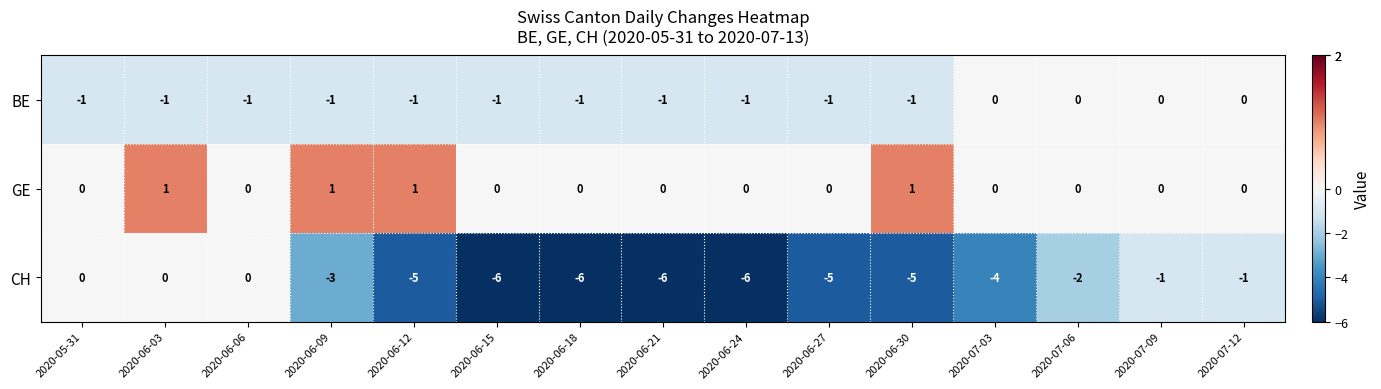

Is the value of CH at 2020-06-24 greater than the value of GE at 2020-06-12?

No